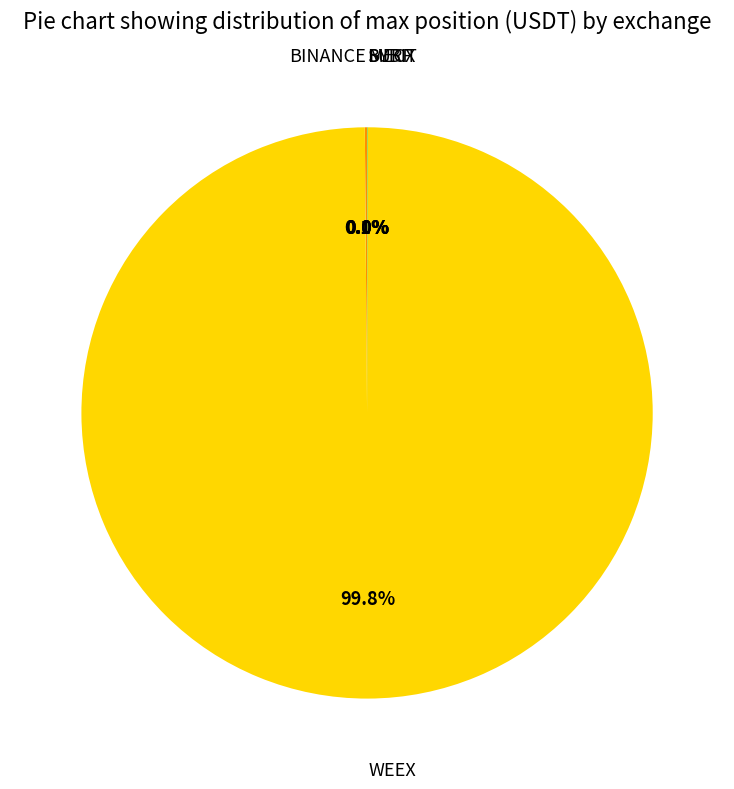

Does any single category account for the majority?

Yes